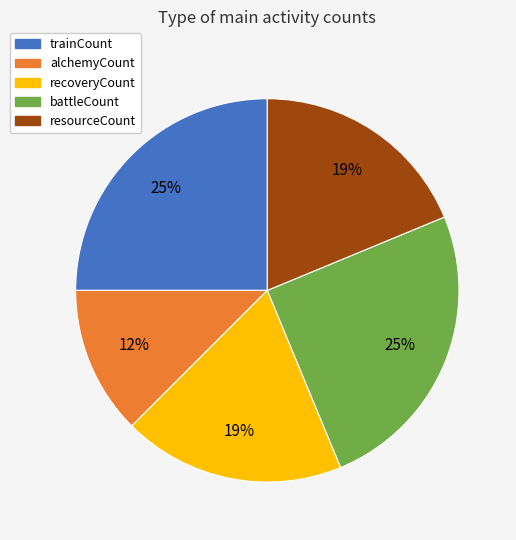

Which slice is the smallest?

alchemyCount